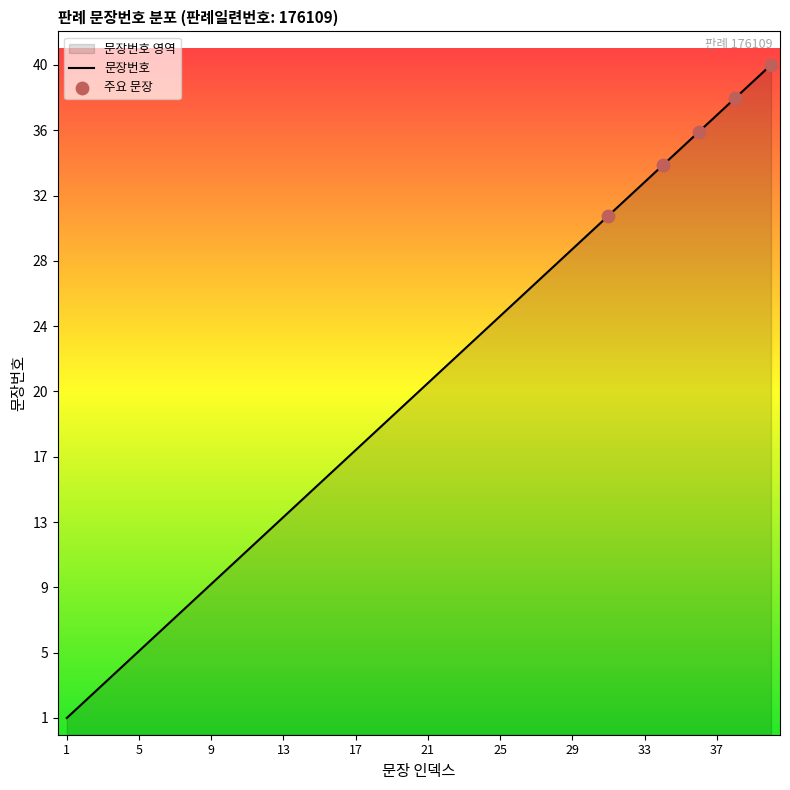

What is the change in value from 33 to 36?

+3